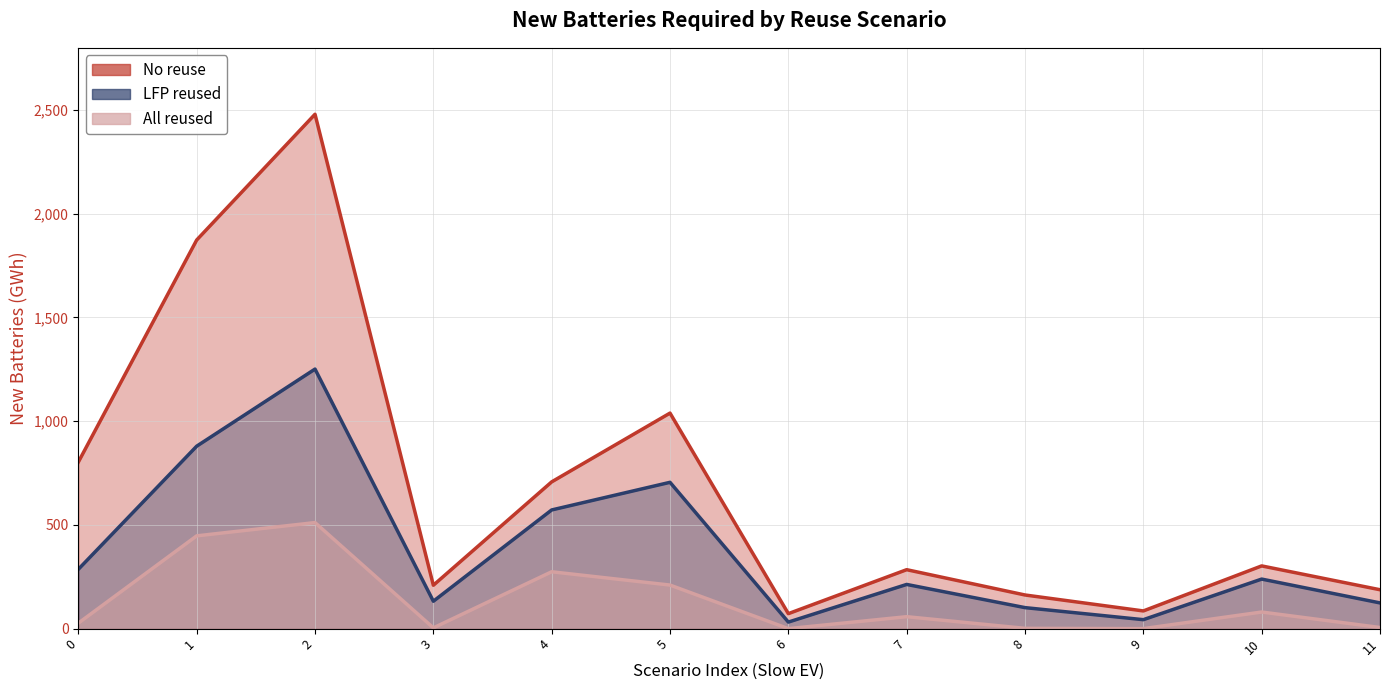

What is the difference between the maximum and minimum values in the All reused series?

511.3